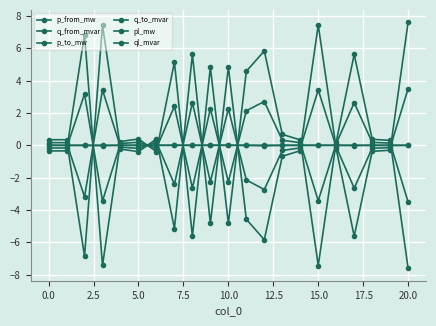

Which series has the largest total across all categories?

p_from_mw